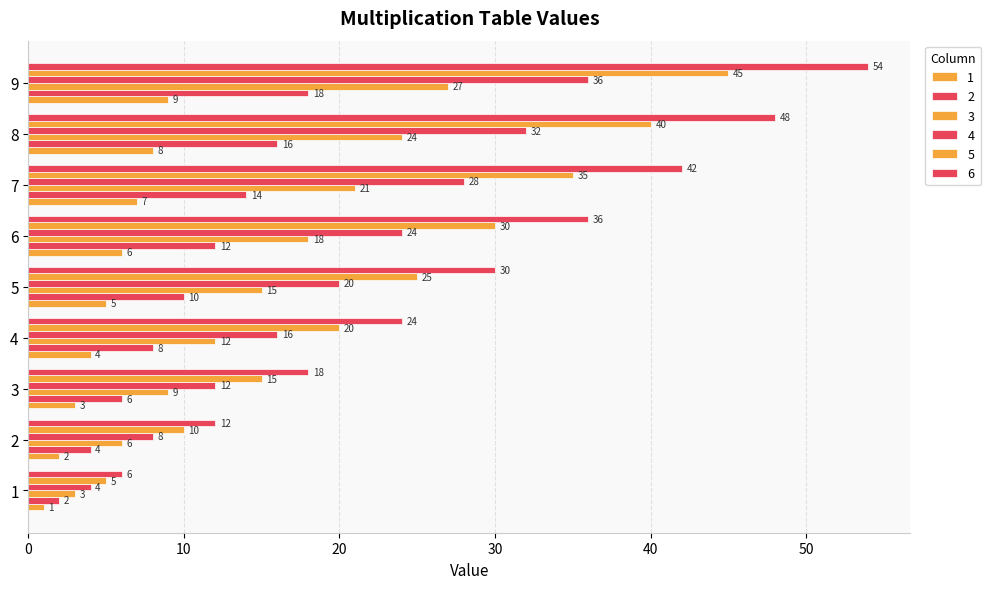

What is the value of the 2 bar at the 7th from the left?

14